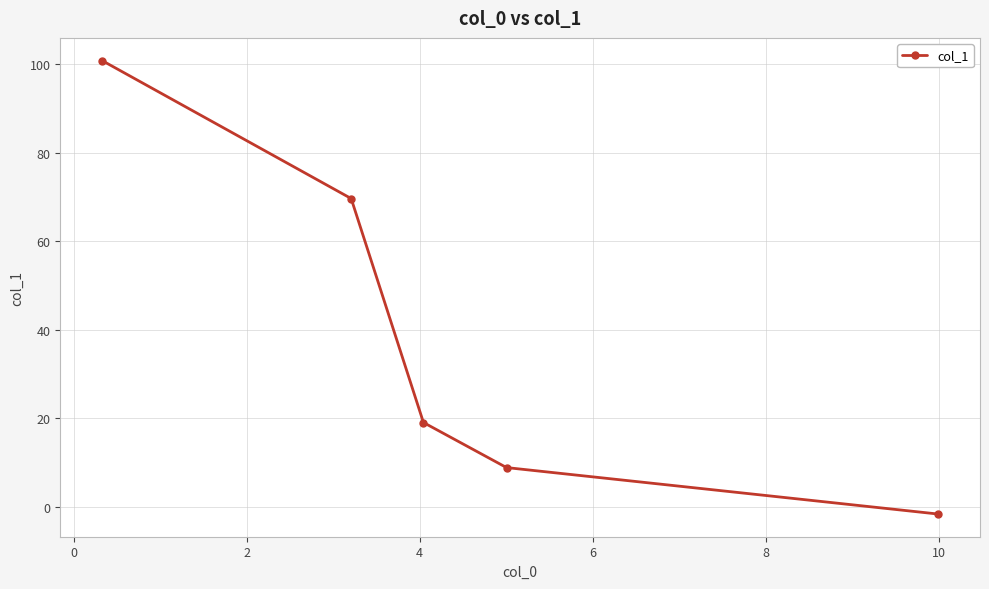

What is the value of the 3rd point from the left?

19.1